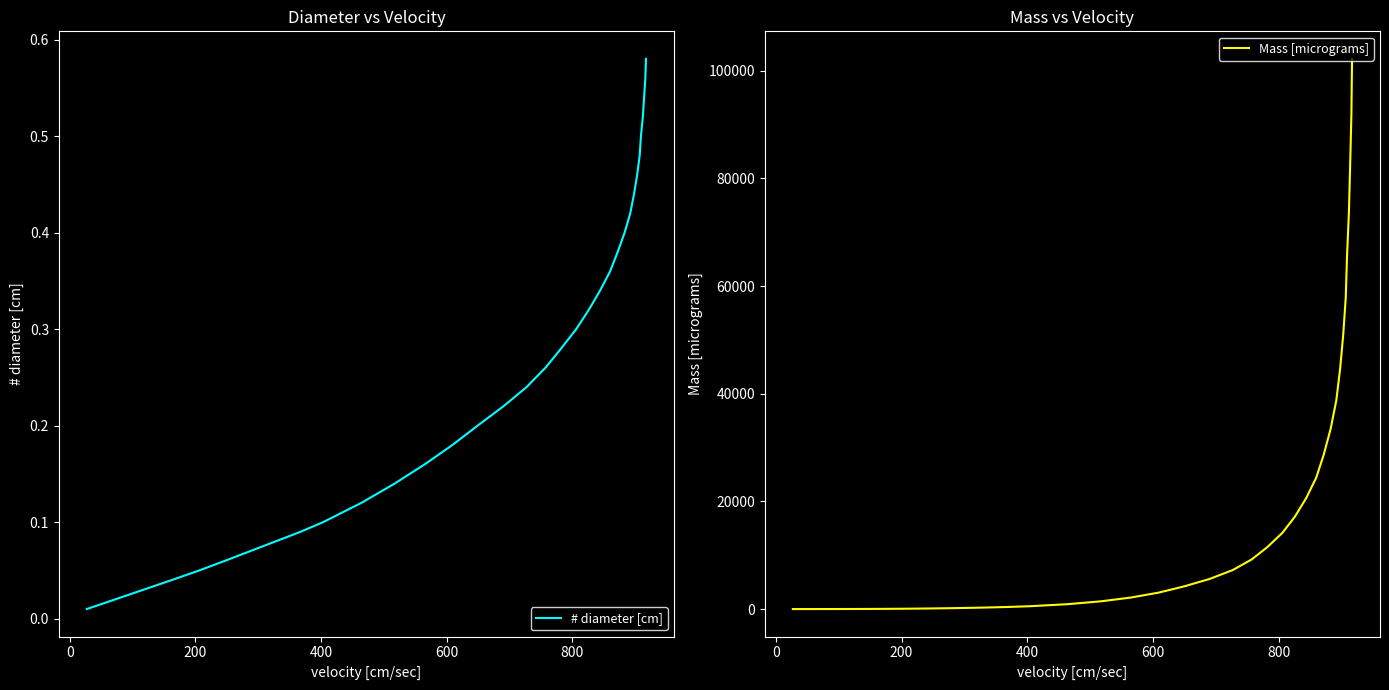

What is the value of the # diameter [cm] point at the 16th from the left?

0.2